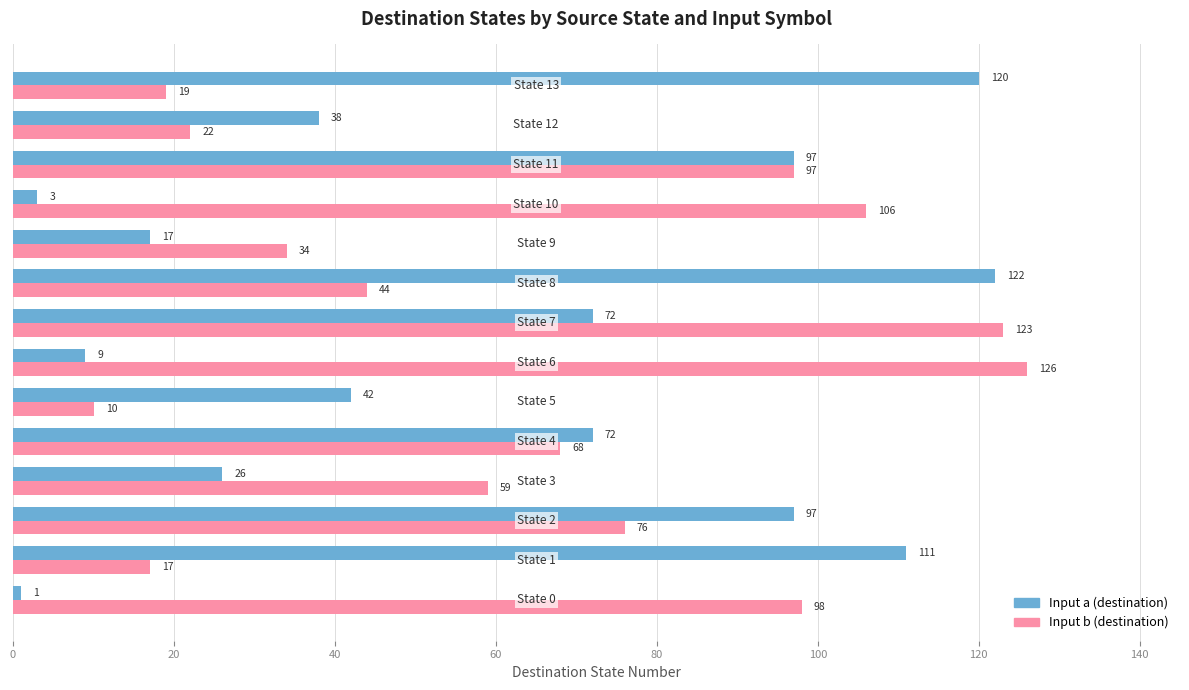

What is the sum of all Input b (destination) values?

899